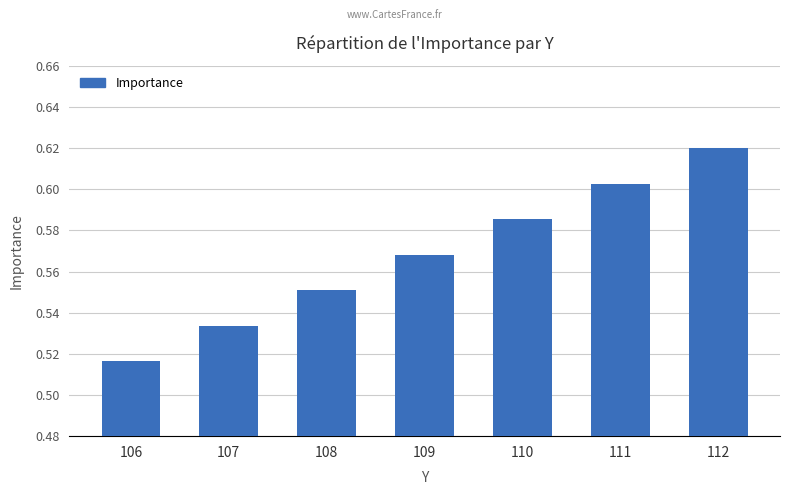

How many values are between 0 and 1?

7